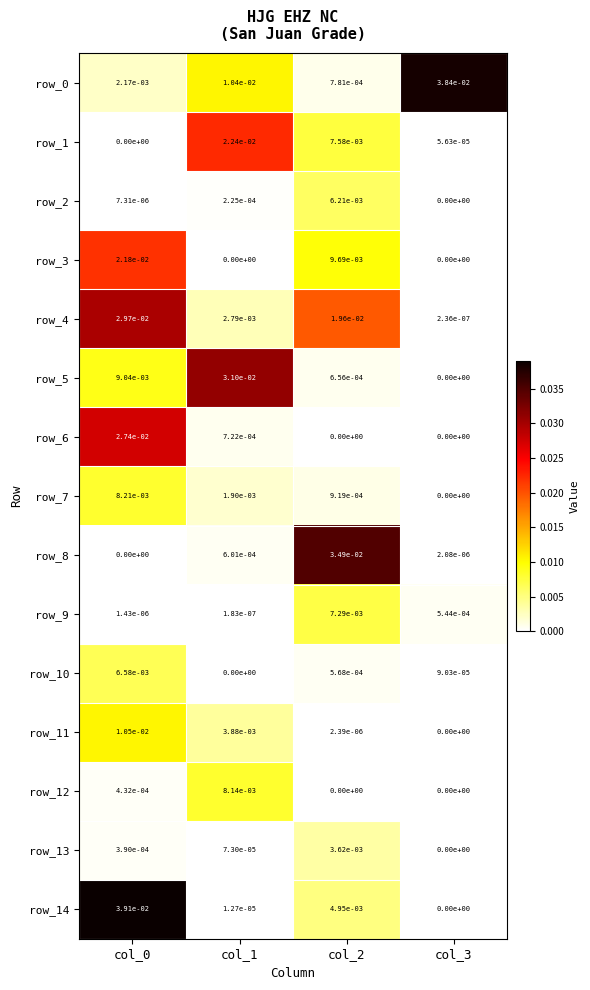

How many categories are shown in the chart?

4